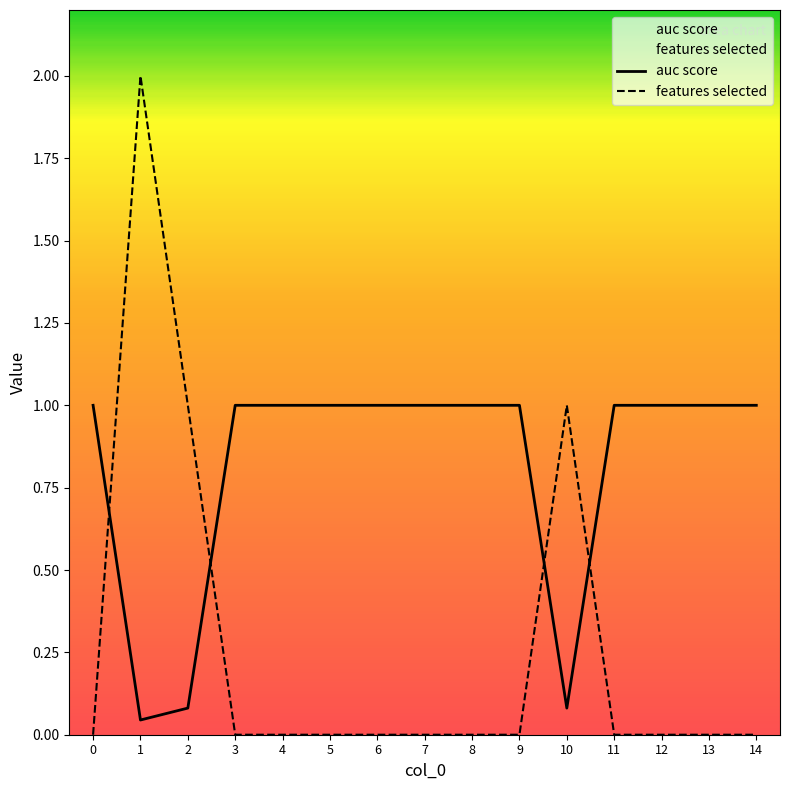

Does the chart display data point markers on the line(s)?

No